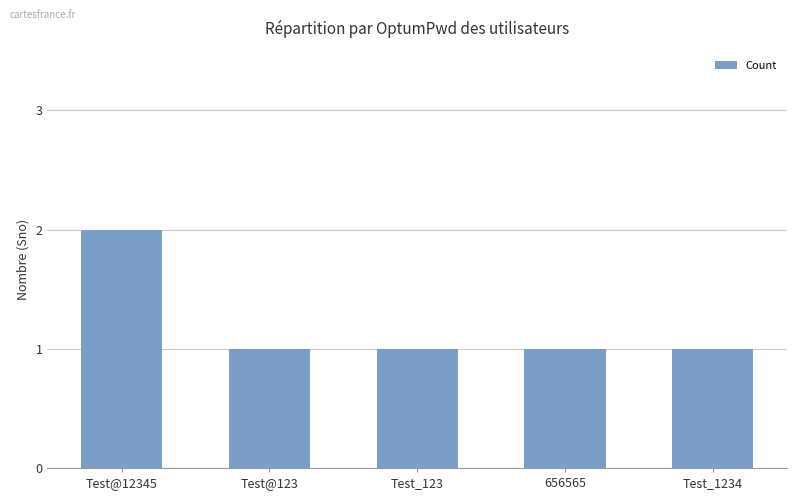

What is the minimum value shown in the chart?

1